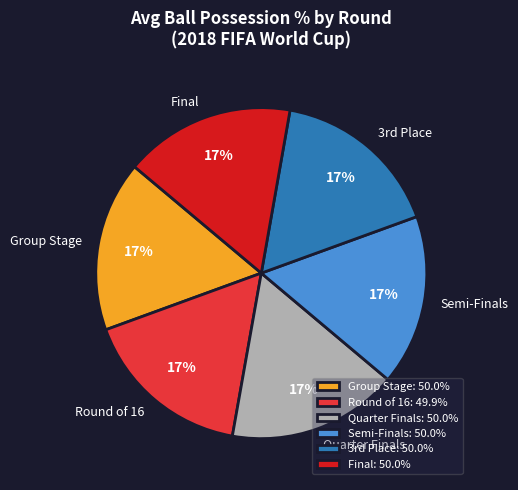

How many slices are in this pie chart?

6